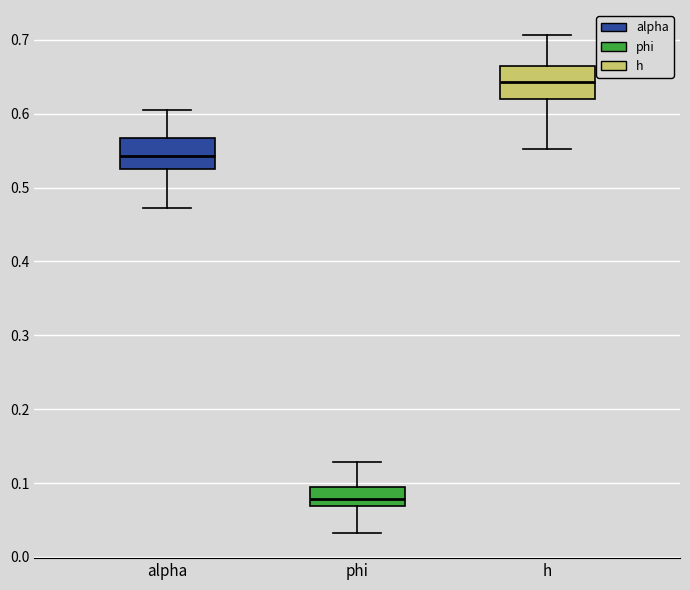

Which box's median line is the highest?

h